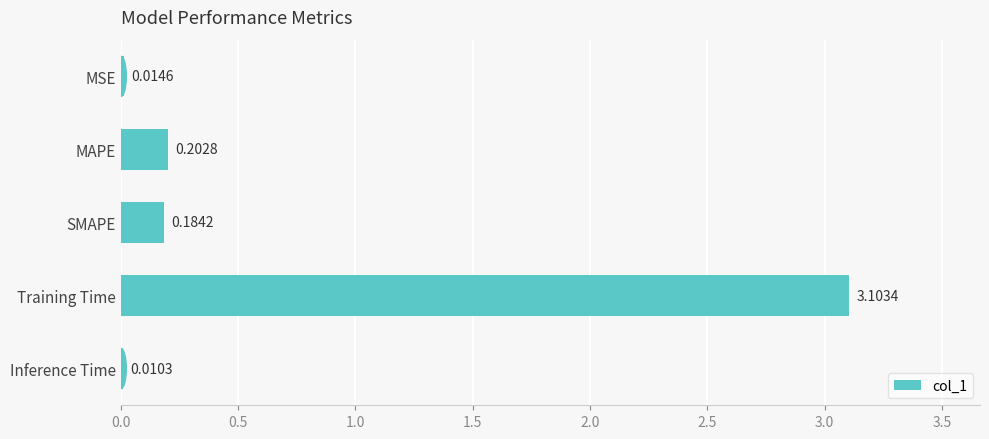

Which has a higher value, MSE or Training Time?

Training Time